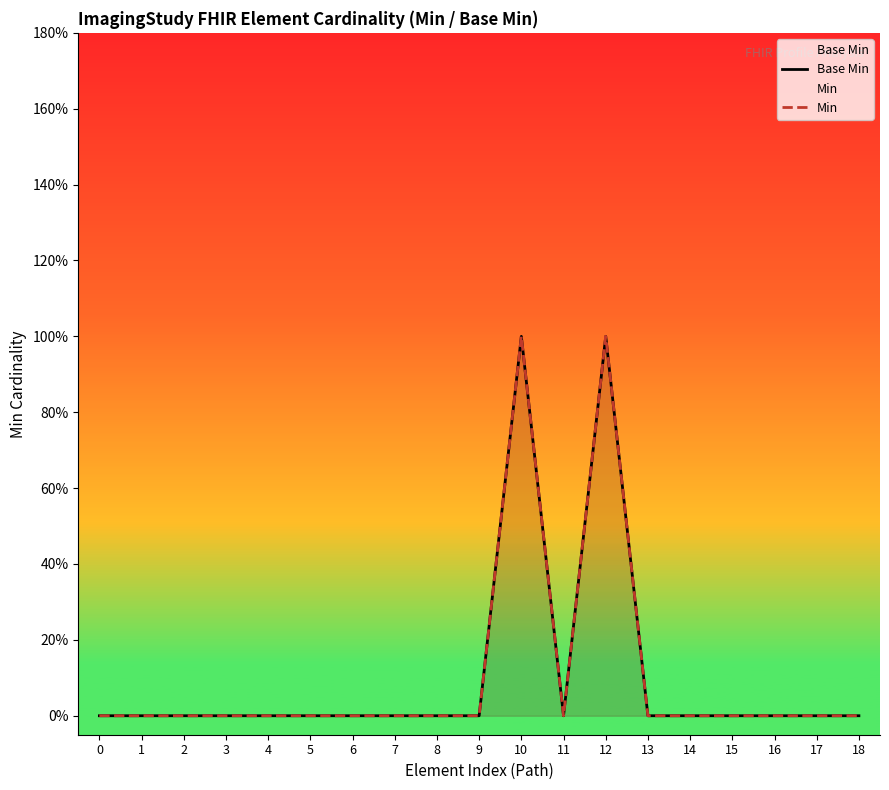

True or false: Min has a value of 0 at 13.

True